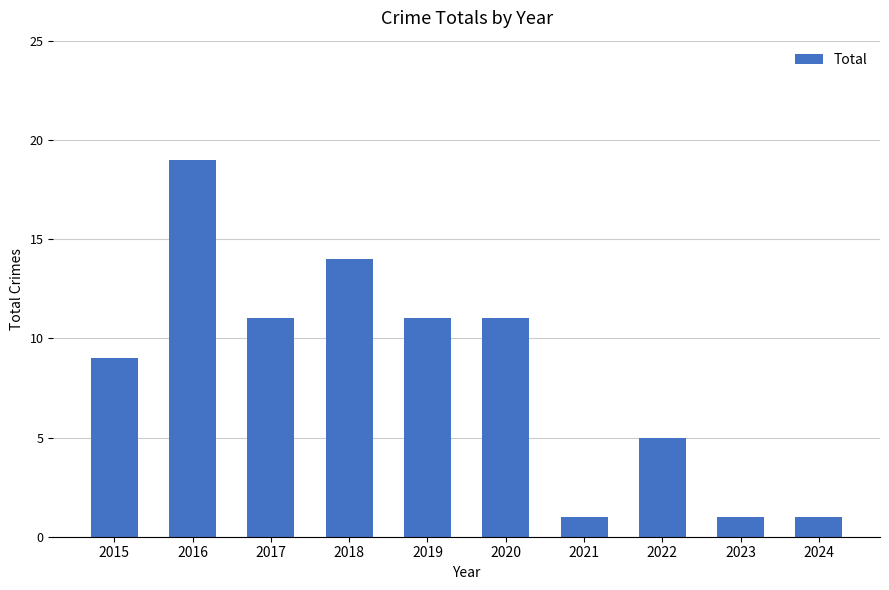

Reading right to left, transcribe all the data shown in this chart.

1	1	5	1	11	11	14	11	19	9